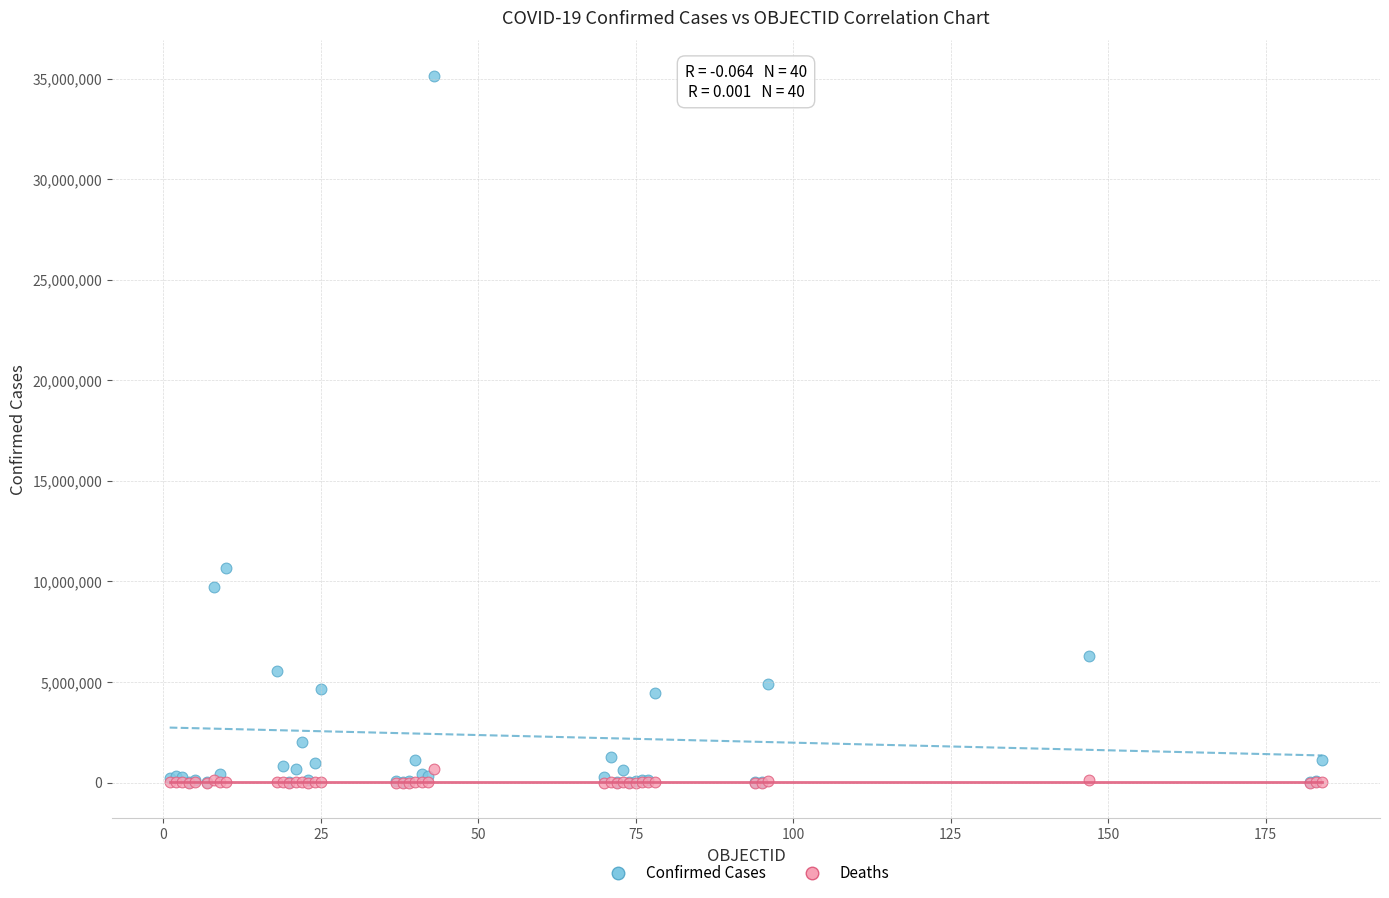

Across all series, what Y value is closest to 17574762?

10643169